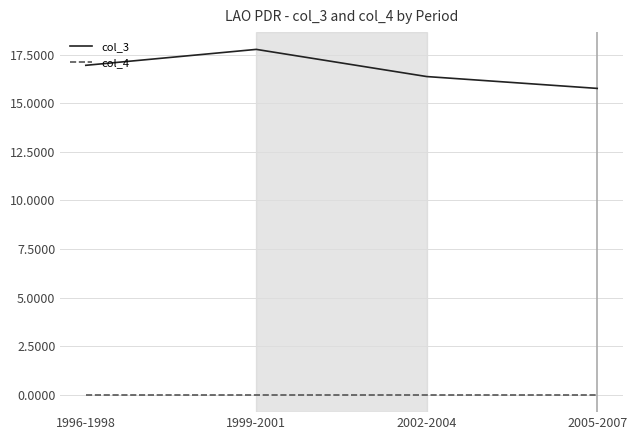

In col_3, how many points are higher than both neighbors (excluding endpoints)?

1